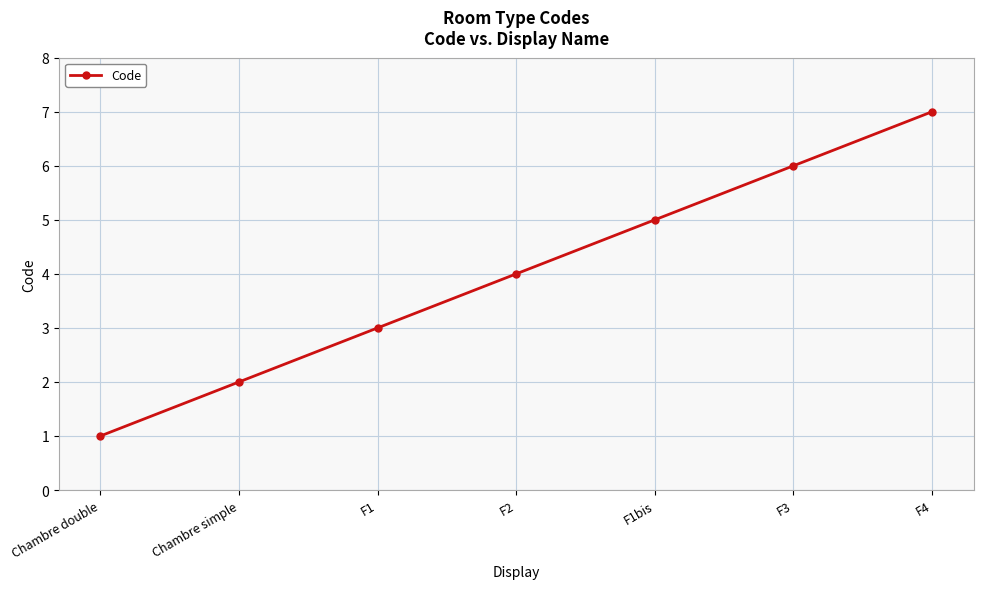

What is the greatest value displayed?

7